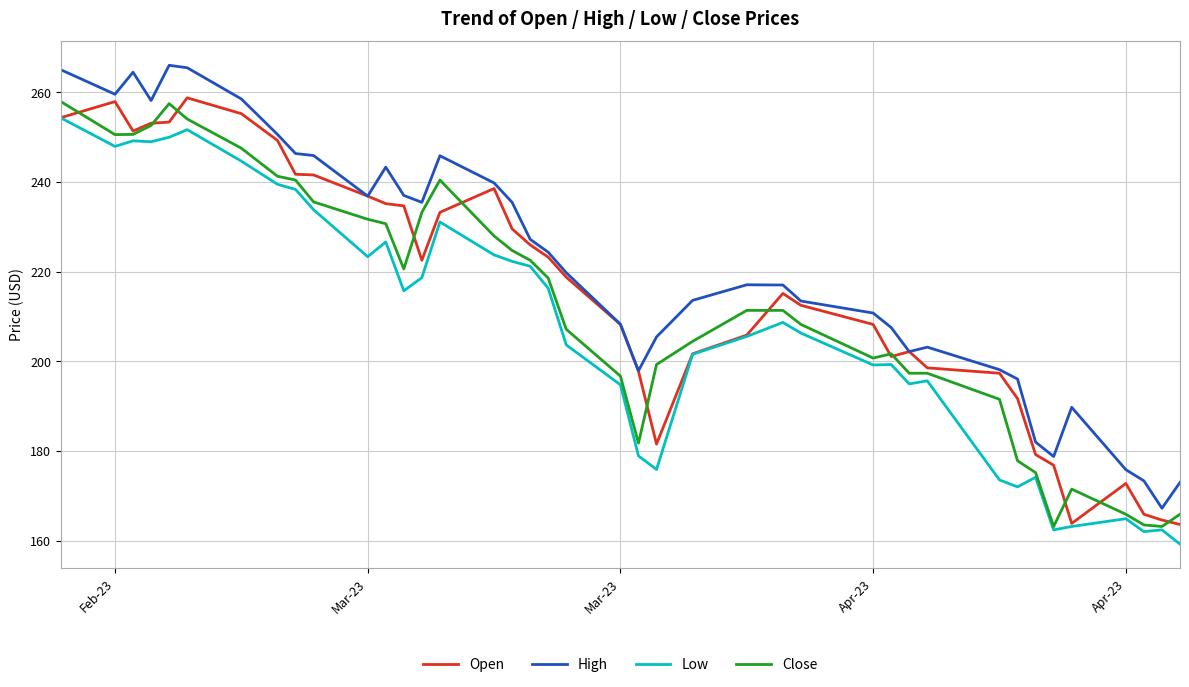

Which series has the largest total across all categories?

High